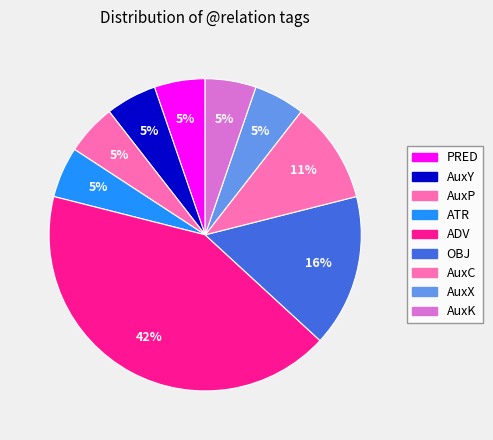

Is there any slice that represents more than half of the pie?

No